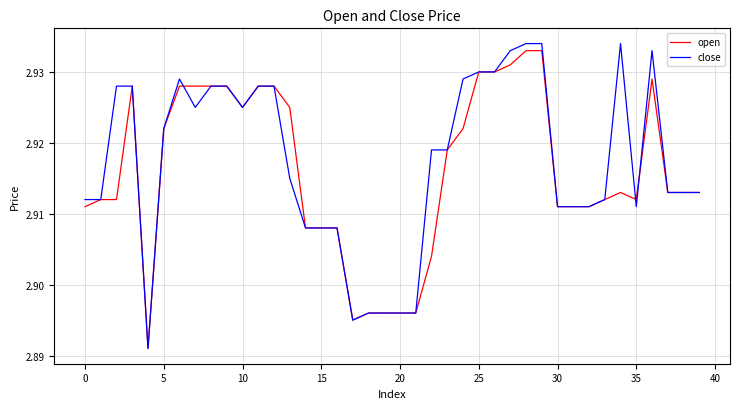

Which series has the largest range (max minus min)?

close